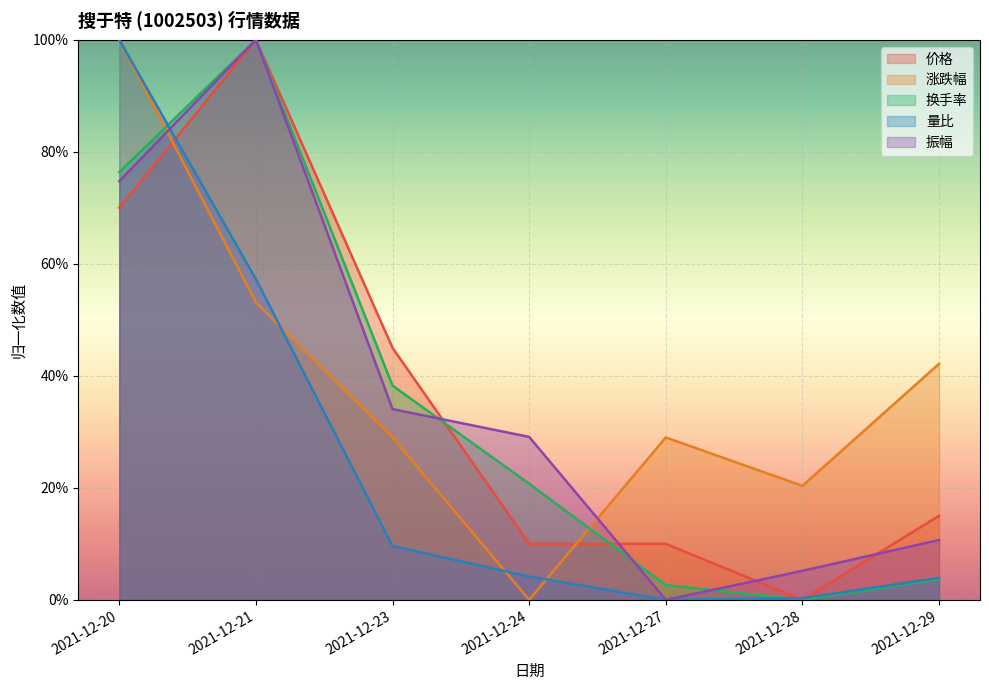

What is the sum of all 换手率 values?

2.4